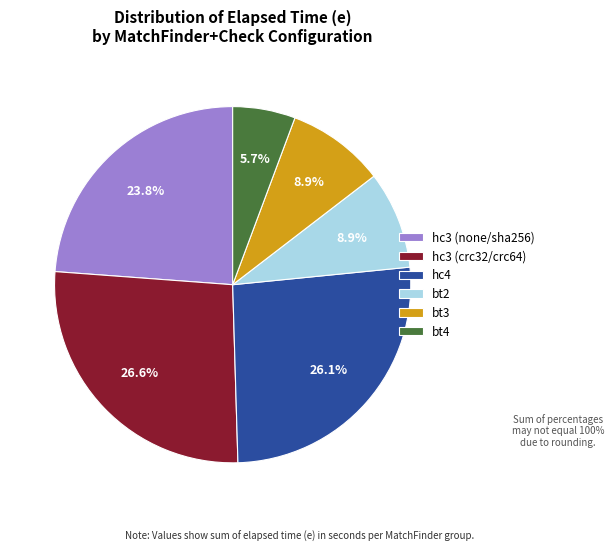

How much of the chart is everything except bt4?

94.3%